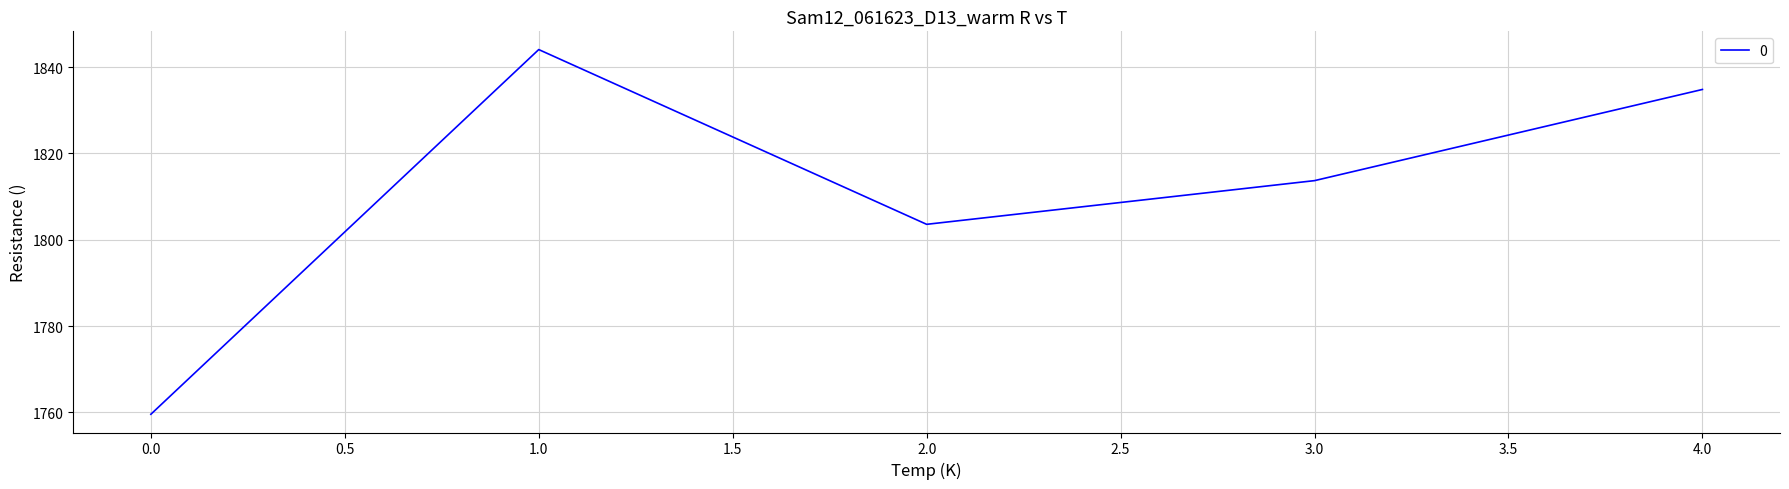

How many distinct data groups are displayed?

1